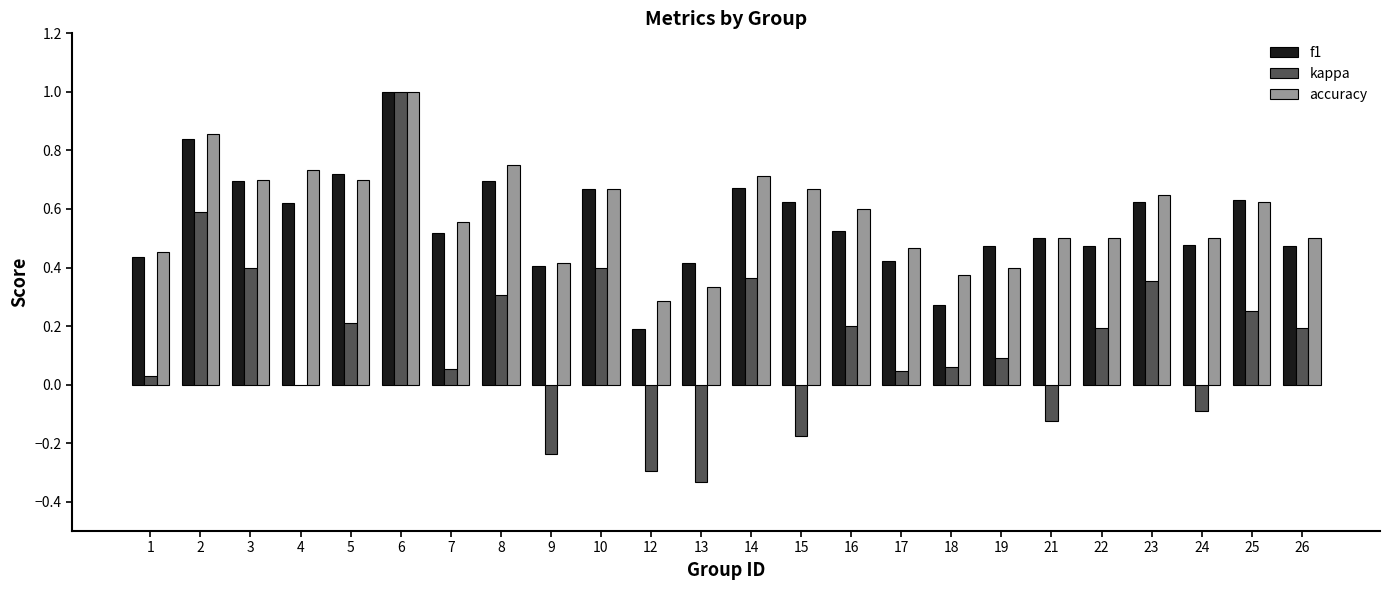

Which category has the highest value across all series?

6